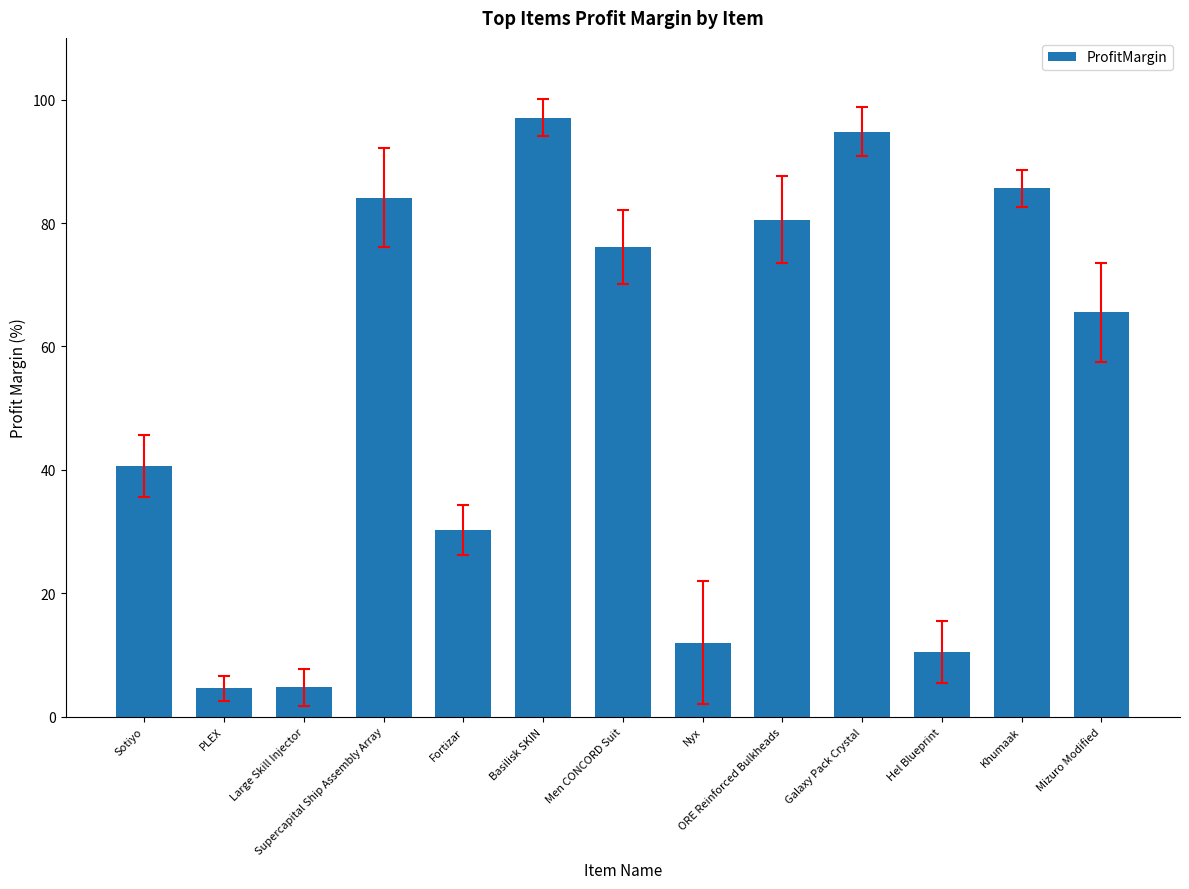

What is the change in value from Men CONCORD Suit to Hel Blueprint?

-65.7